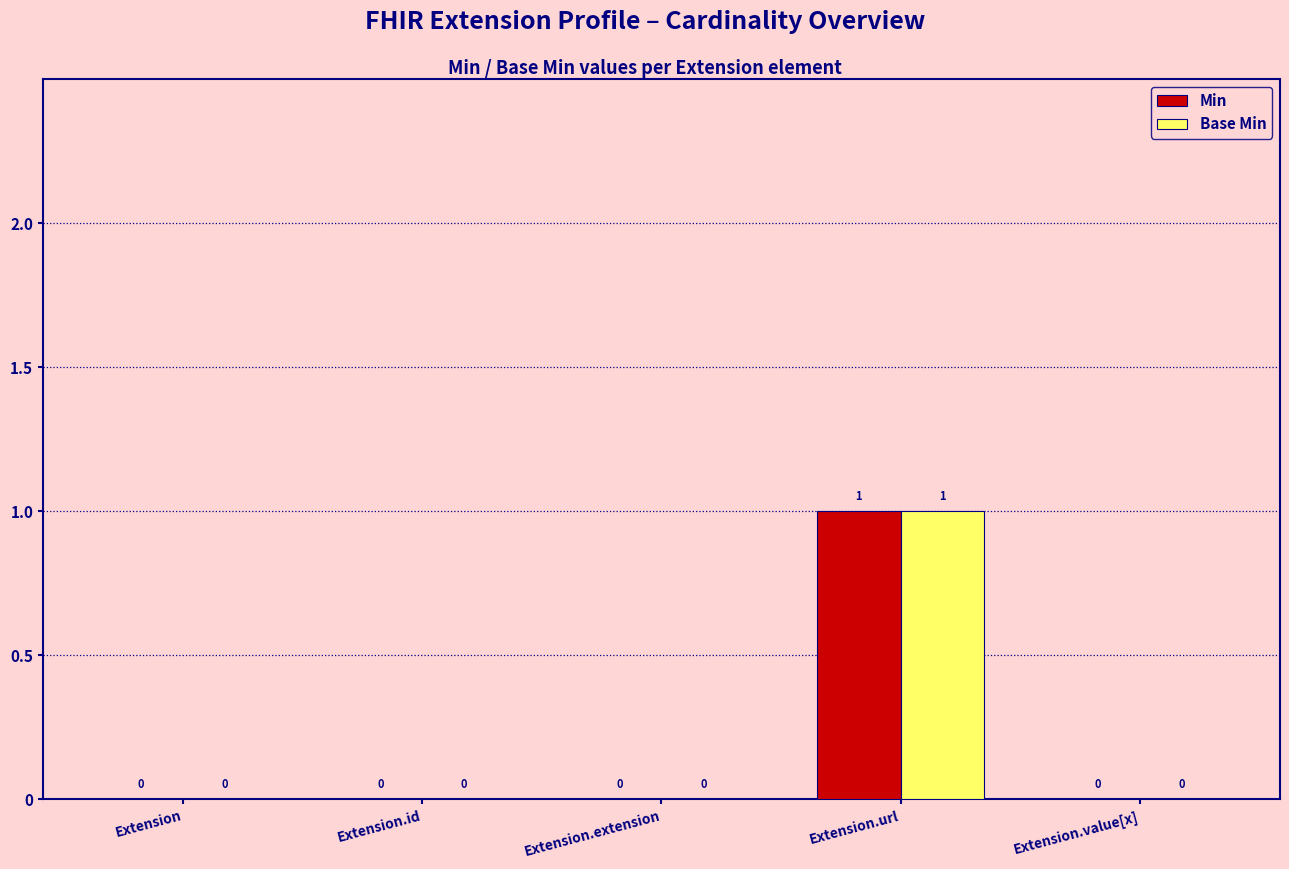

Count the Base Min values in the range 0 to 1.

5